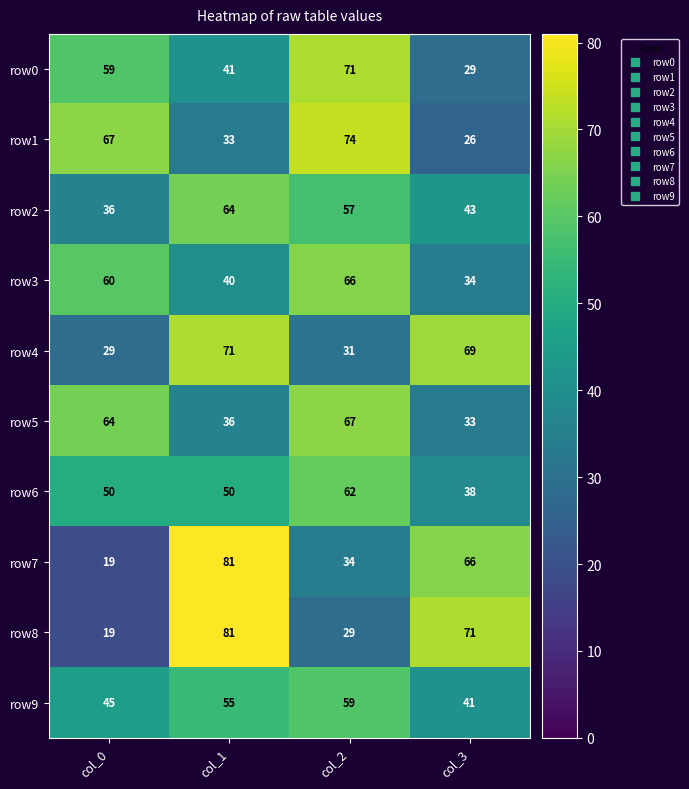

What is the approximate value of row0 at col_2?

71